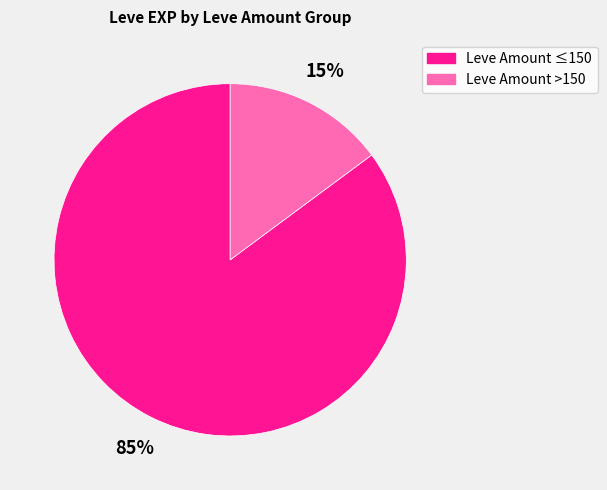

Count the number of slices in the pie.

2